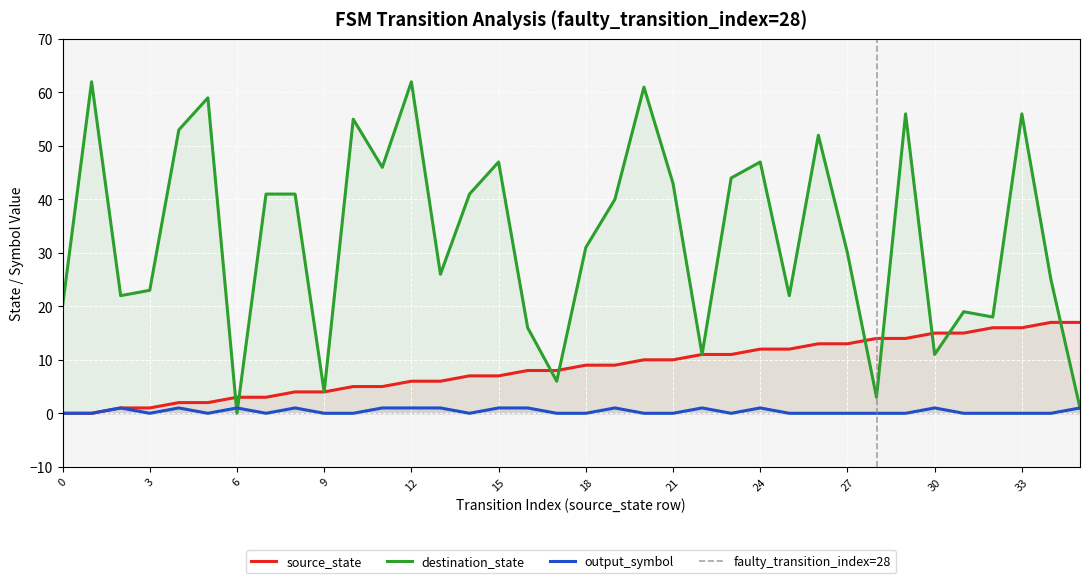

List the labels in order of source_state value, smallest first.

0, 1, 2, 3, 4, 5, 6, 7, 8, 9, 10, 11, 12, 13, 14, 15, 16, 17, 18, 19, 20, 21, 22, 23, 24, 25, 26, 27, 28, 29, 30, 31, 32, 33, 34, 35